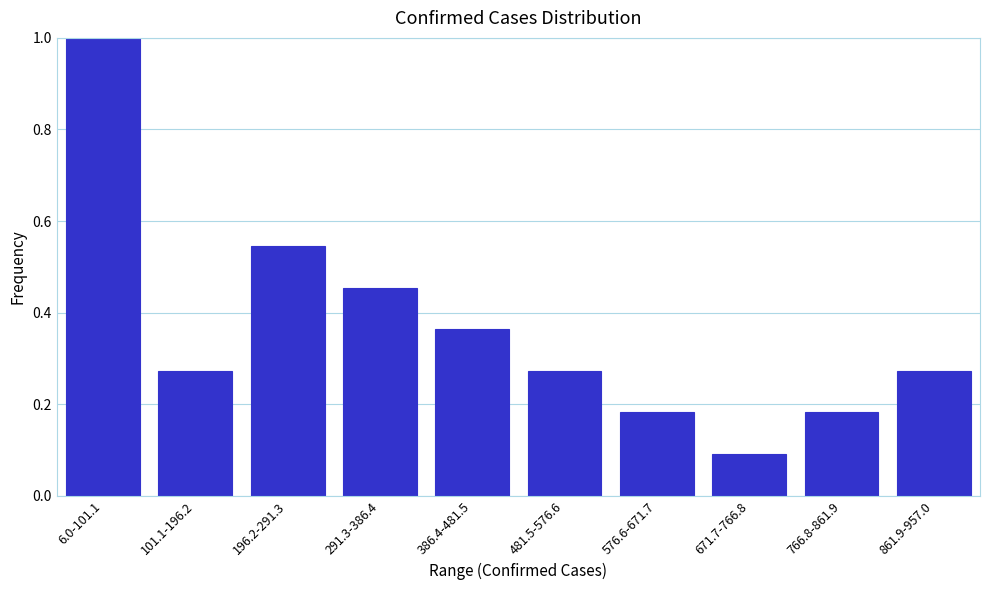

Which has a higher value, 671.7-766.8 or 481.5-576.6?

481.5-576.6